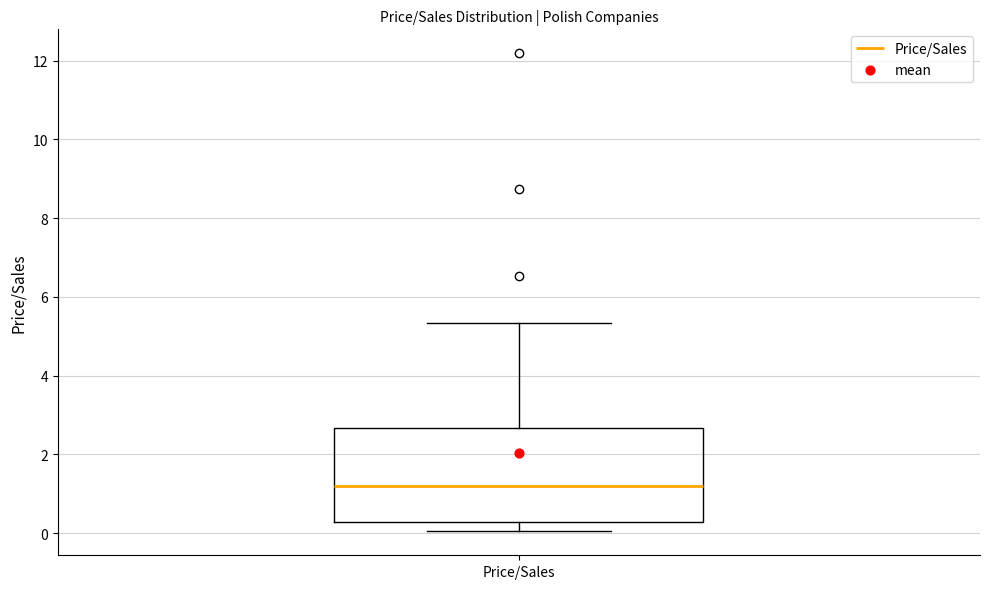

Read this box plot against the y-axis: the position of the median line, the range covered by the box, and the ends of both whiskers. The values are not printed on the chart, so give them approximately, as read against the axis.

median 1.2, box 0.2 to 2.6, whiskers 0.0 to 5.4